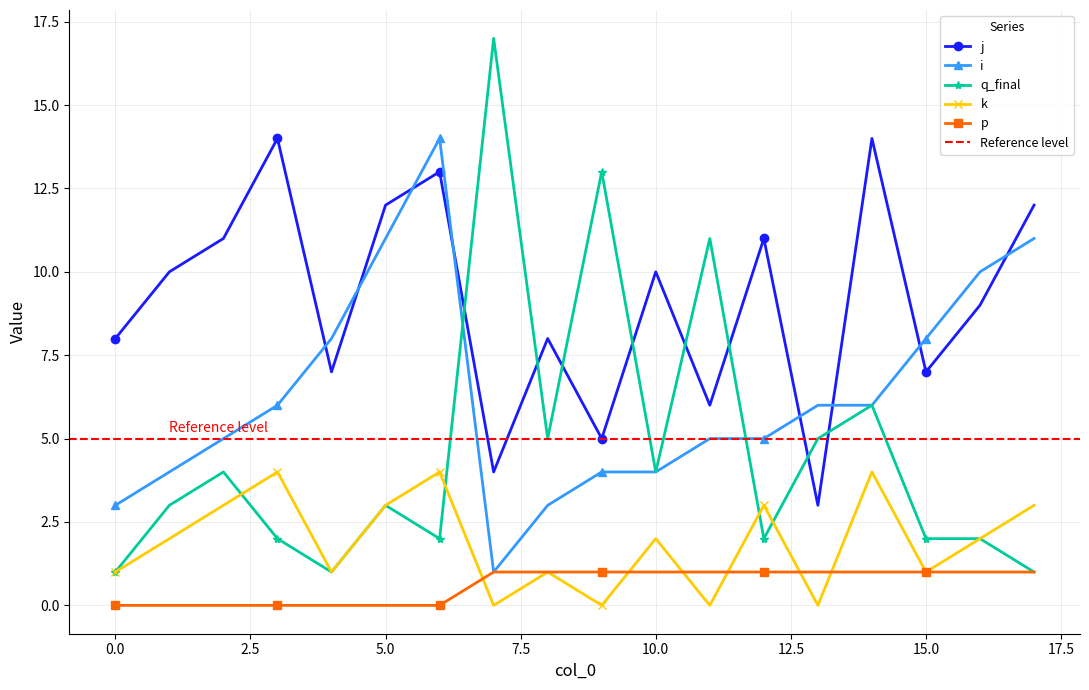

List the series in order of their peak value, lowest first.

p, k, j, i, q_final